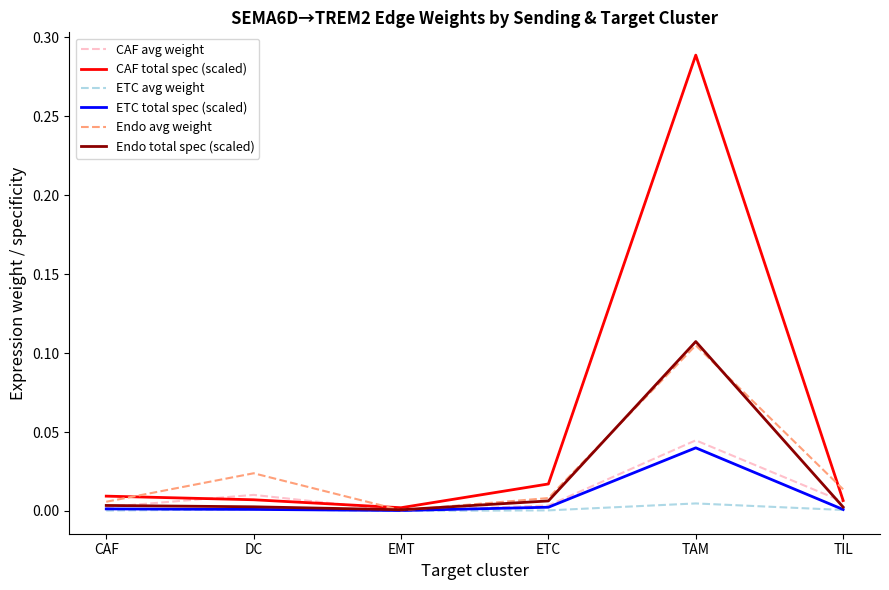

Is it true that CAF total spec (scaled) equals 0.0 at DC?

True